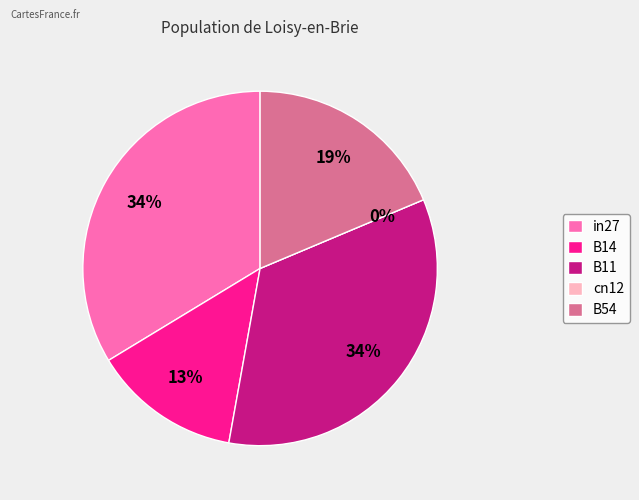

Count the number of slices in the pie.

5